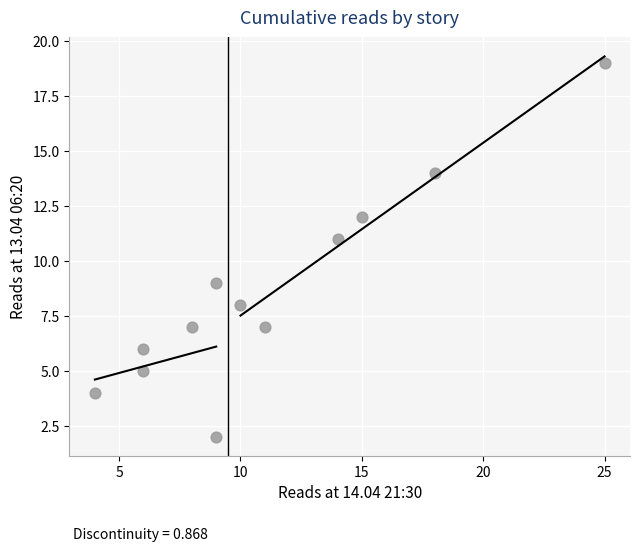

What is the average X value?

11